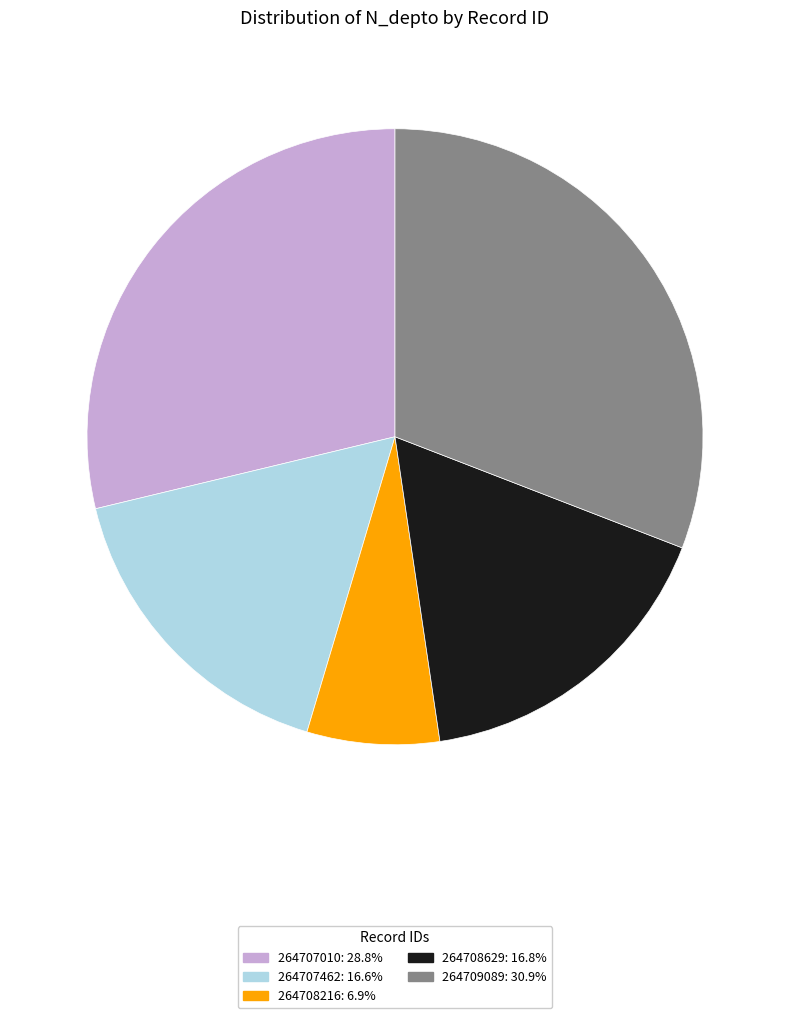

Is the sum of 264707010 and 264707462 greater than half?

No